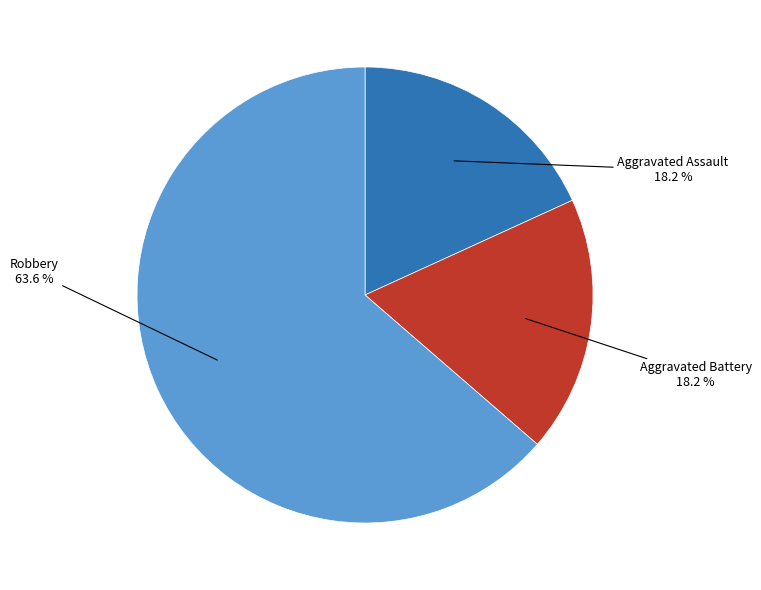

What is the ratio of the value at Aggravated Assault to the value at Robbery?

0.3